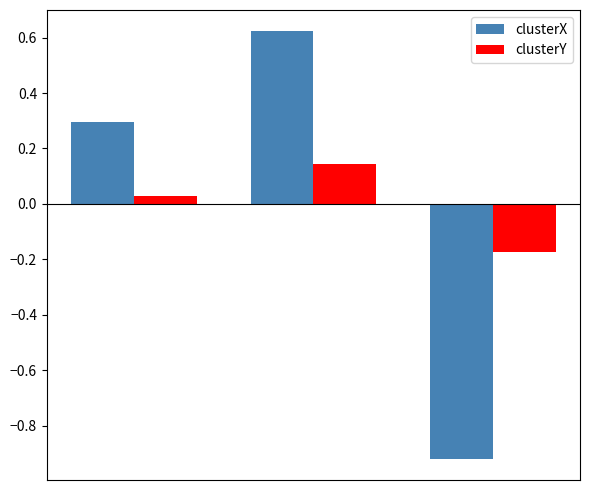

How many bars are there in total?

6